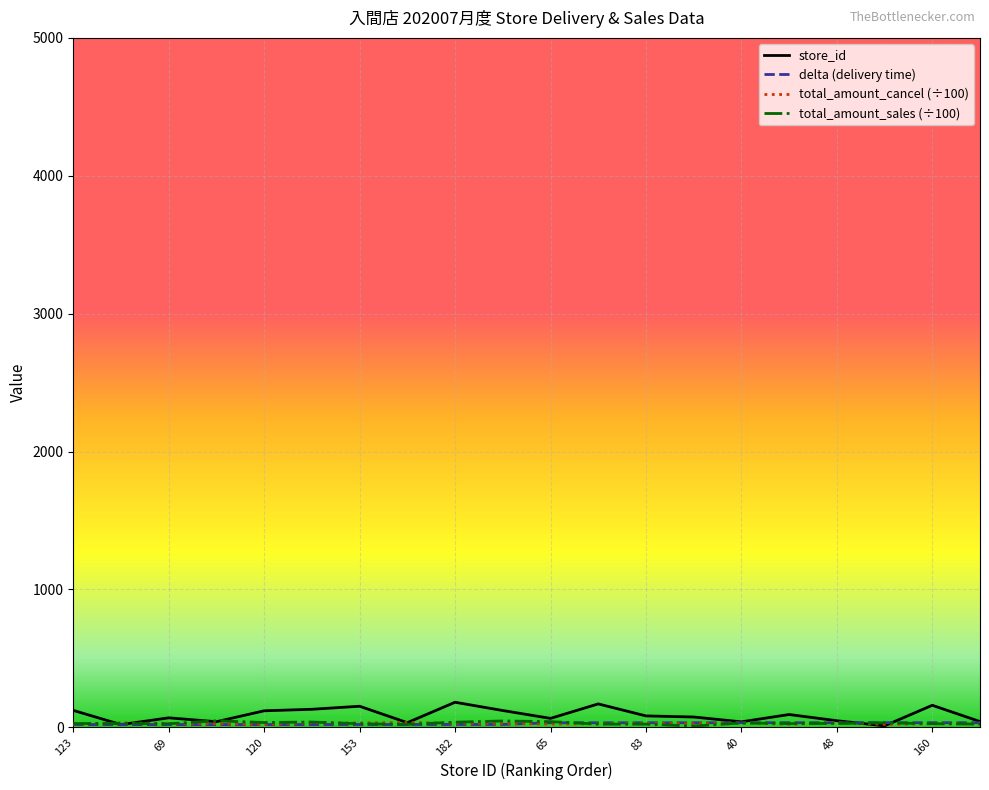

What is the greatest value displayed?

182.0